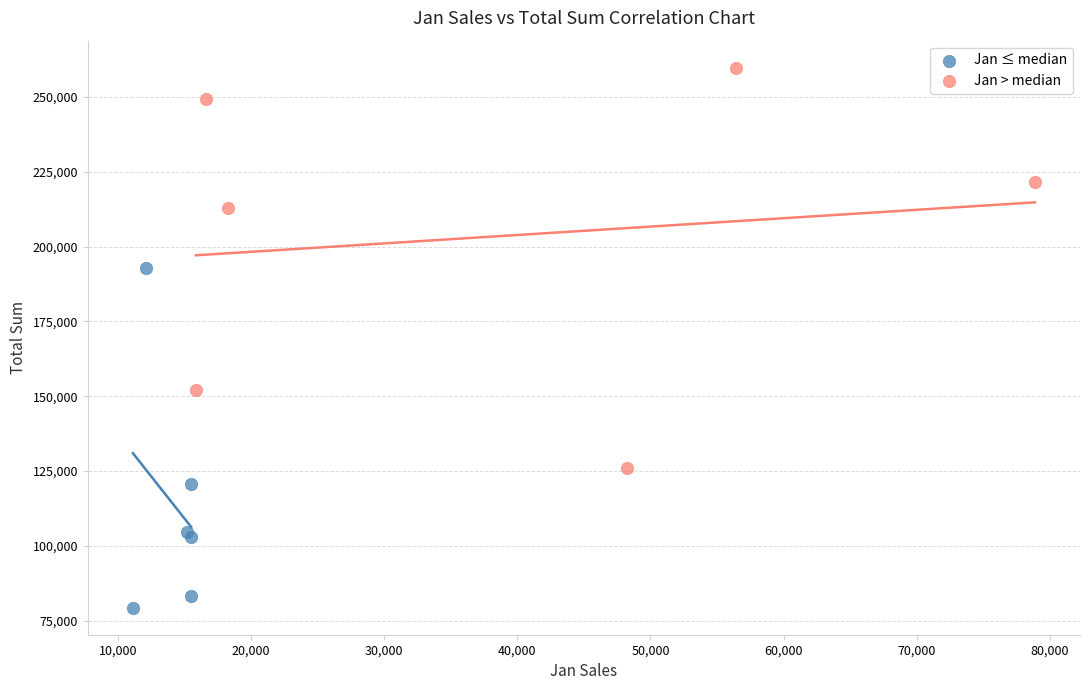

Which series reaches the maximum Y coordinate?

Jan > median